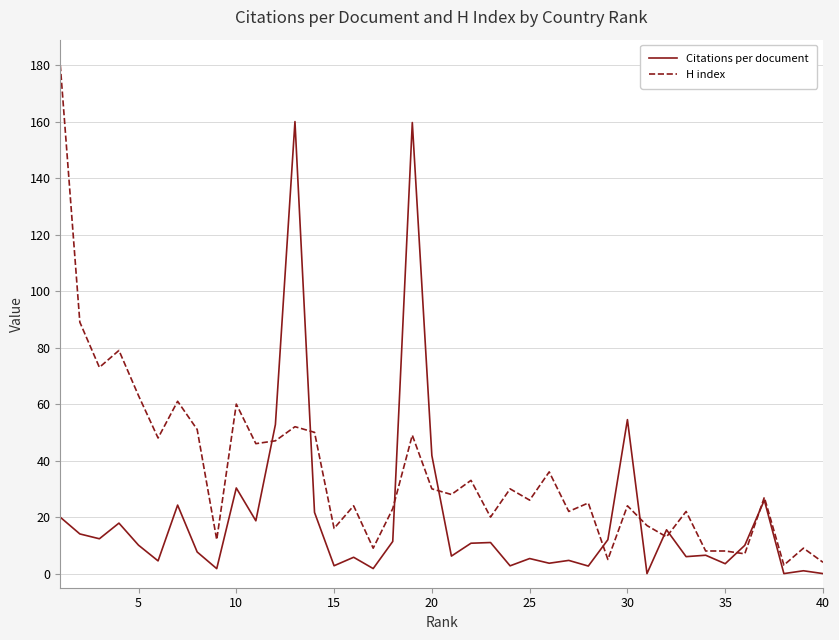

What is the maximum value for H index?

180.0